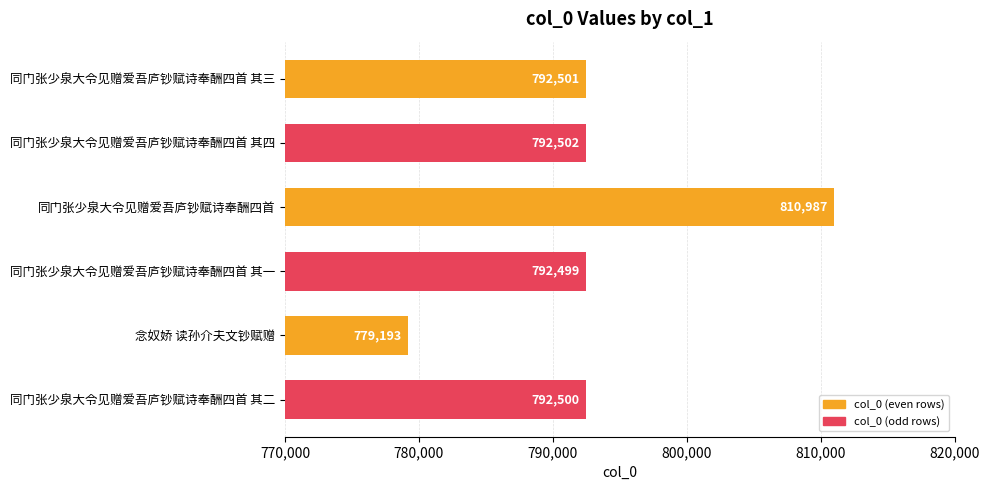

What is the average value?

793364